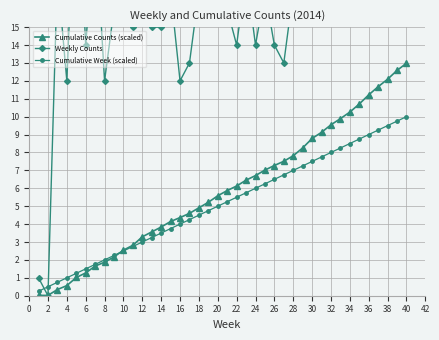

True or false: Cumulative Counts (scaled) has a value of 13.0 at 40.

True